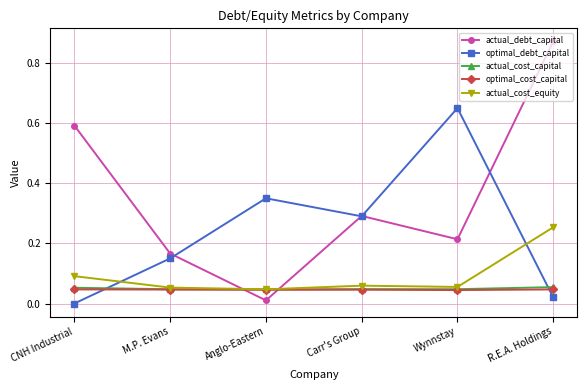

Count the number of data series in this chart.

5